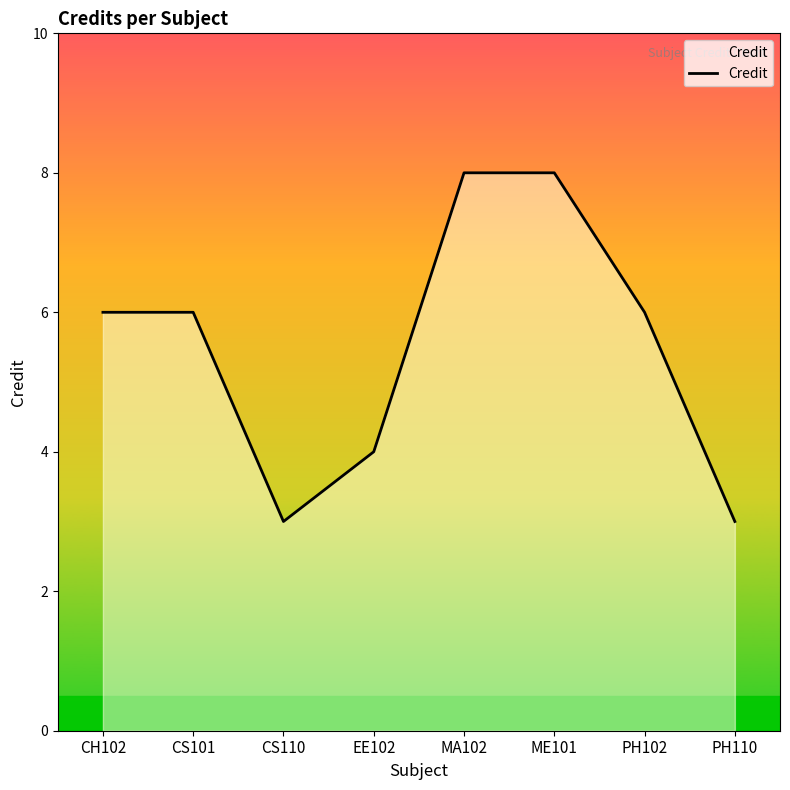

How many lines are shown in the chart?

1